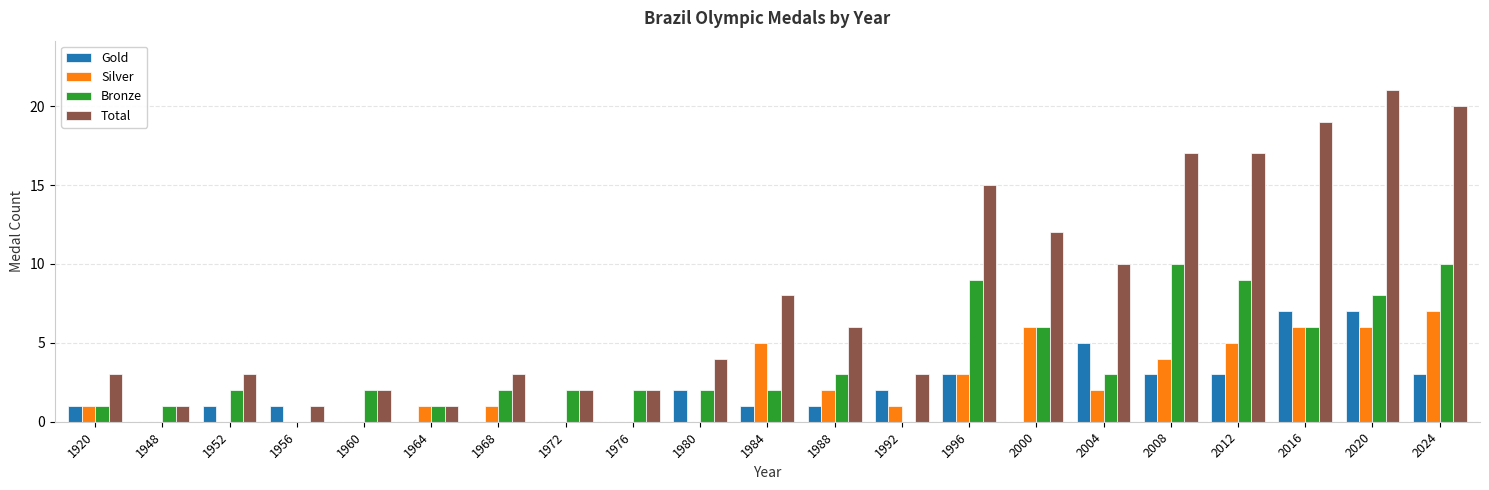

What is the sum of all Gold values?

40